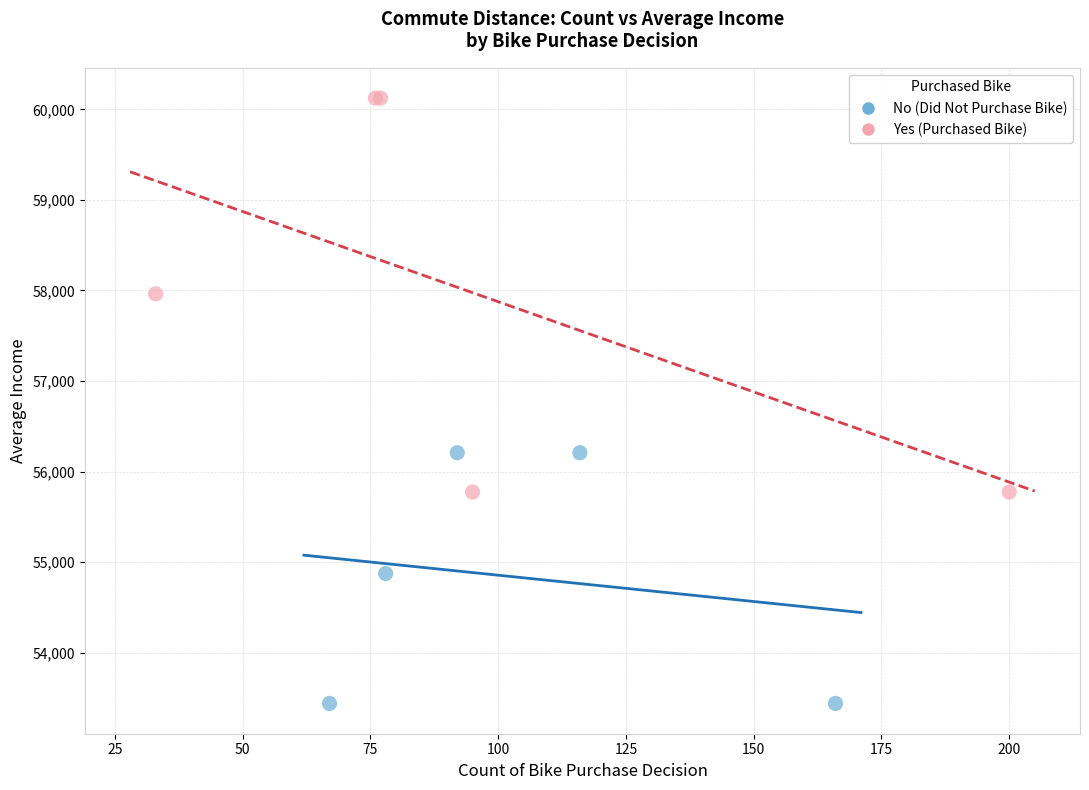

Which series reaches the minimum Y coordinate?

No (Did Not Purchase Bike)